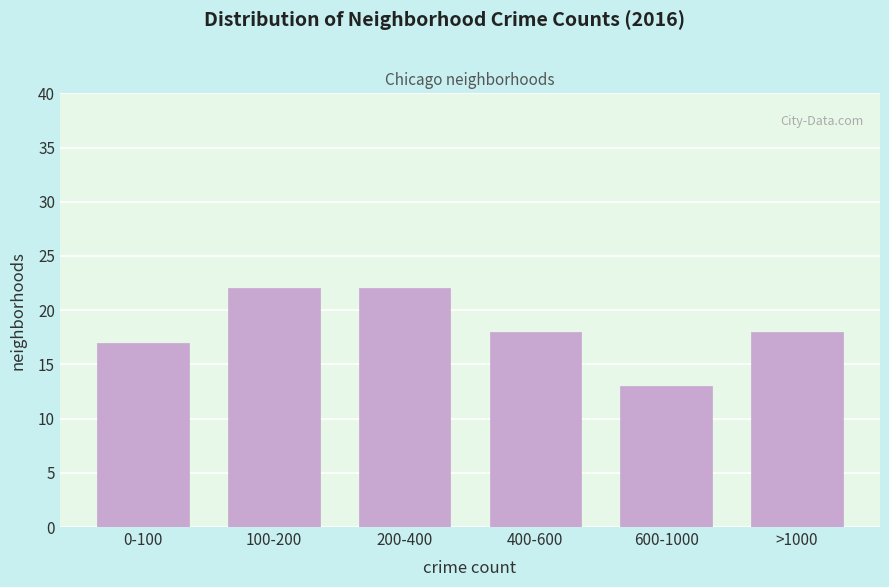

Reading right to left, list all the values displayed in this chart.

18	13	18	22	22	17